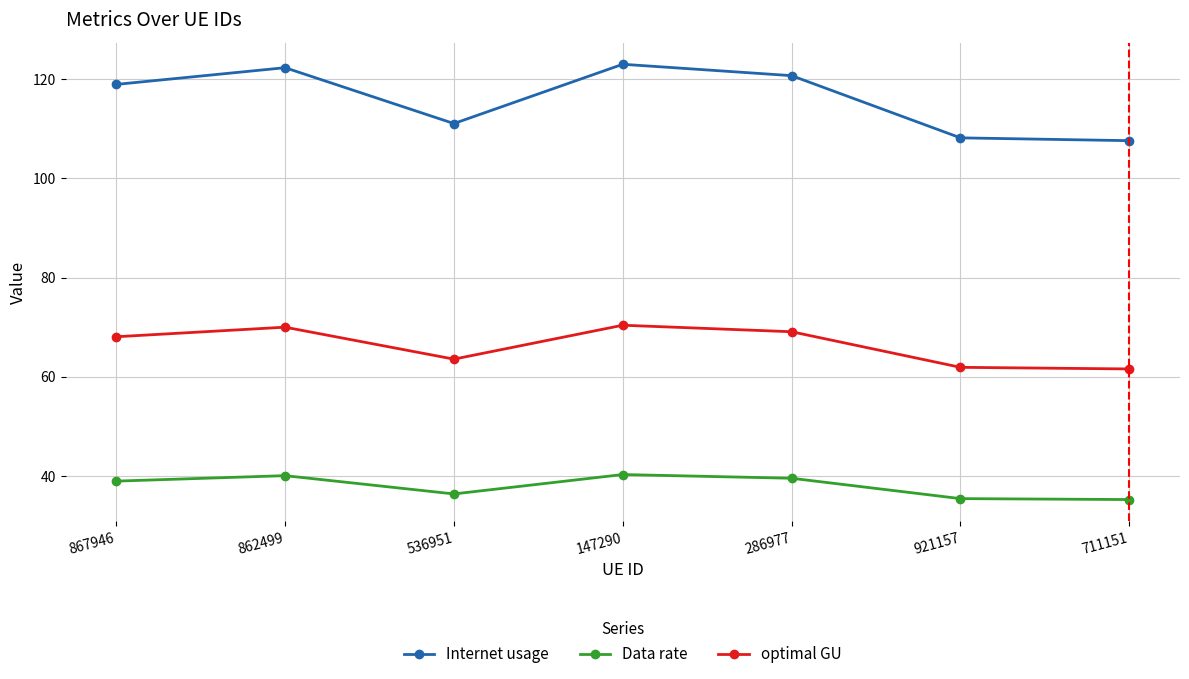

What is the label of the 1st point from the left?

867946